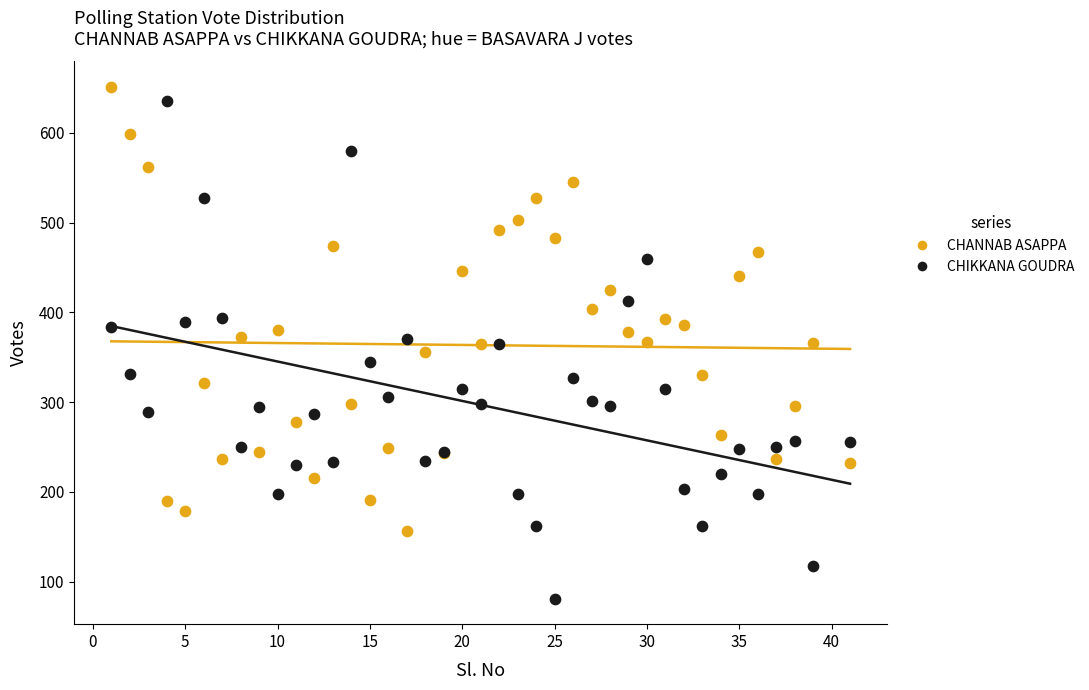

Which series reaches the minimum Y coordinate?

CHIKKANA GOUDRA